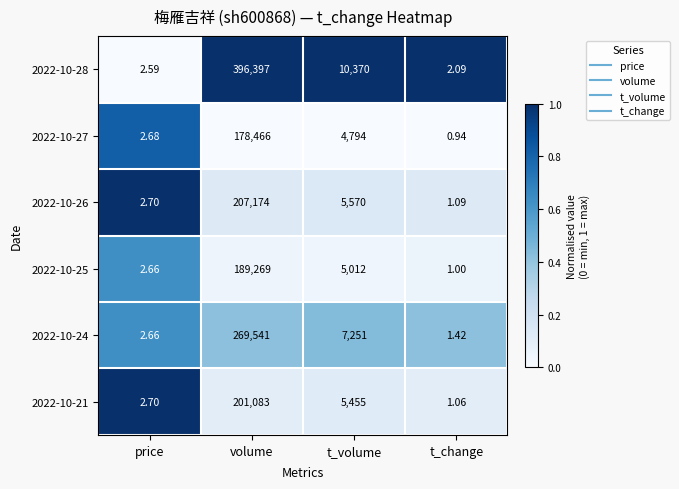

List the labels in order of 2022-10-26 value, largest first.

volume, t_volume, price, t_change